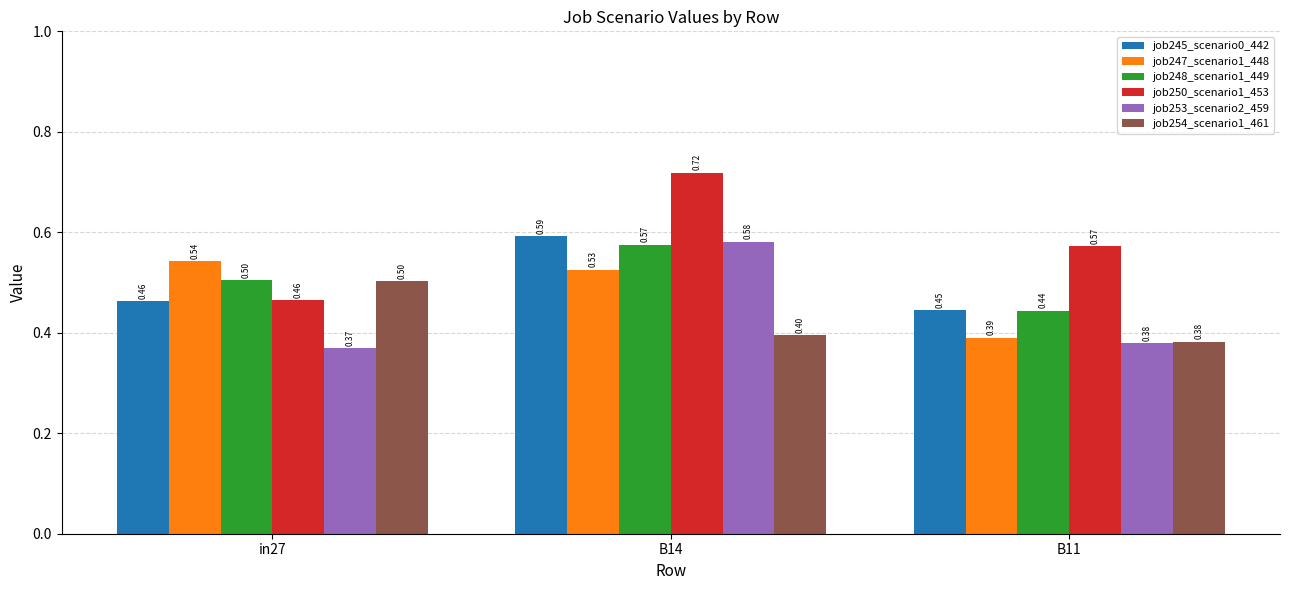

What is the minimum value for job250_scenario1_453?

0.5